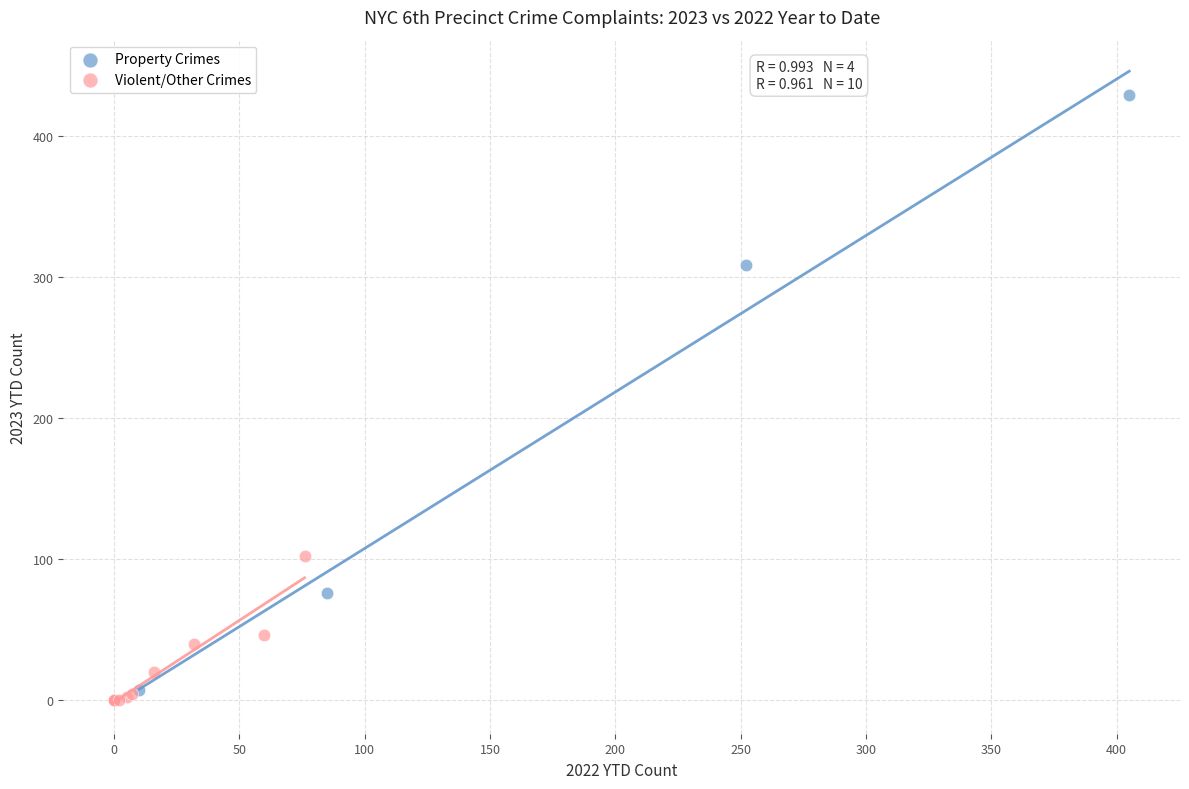

Which series reaches the maximum Y coordinate?

Property Crimes